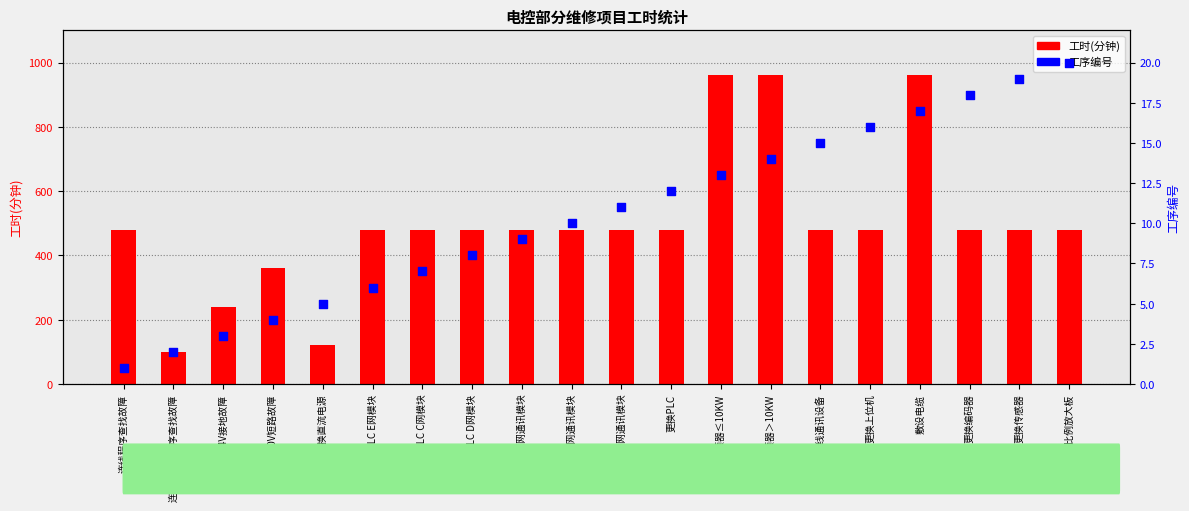

Is the value of 工时(分钟) at 更换PLC C网通讯模块 greater than the value of 工序编号 at 更换变频器≤10KW?

Yes